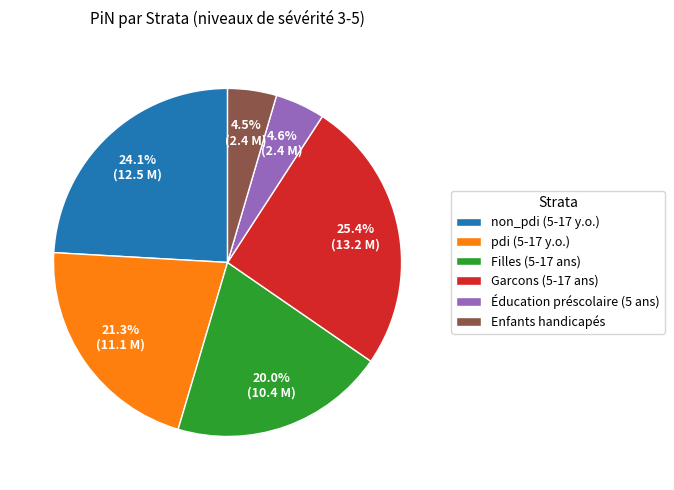

To the nearest percent, what is the difference between the largest and smallest slice percentages?

21%